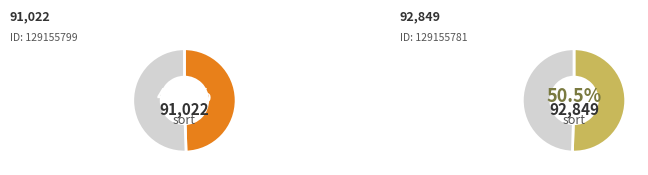

What is the smallest slice in the pie chart?

129155799